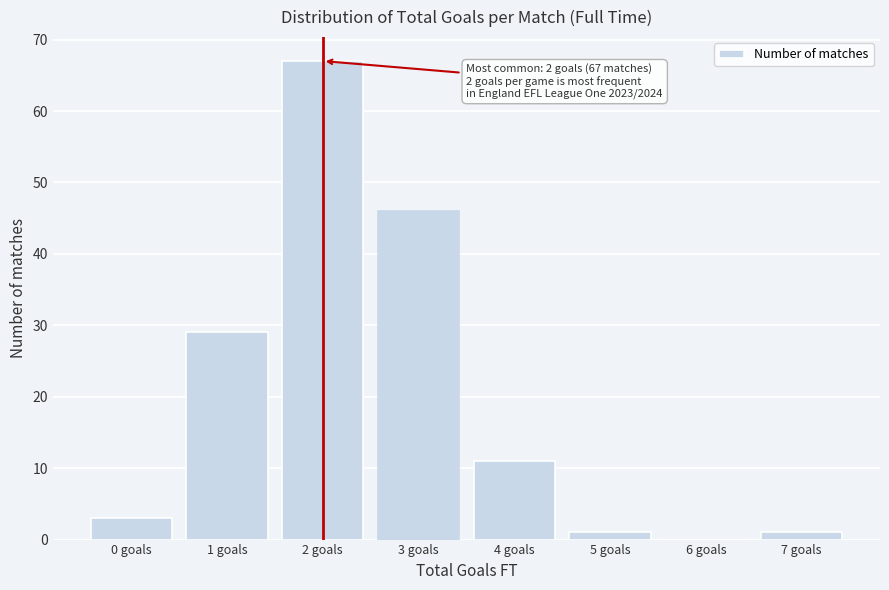

Reading left to right, what are all the values shown in this chart?

0 goals=3	1 goals=29	2 goals=67	3 goals=46	4 goals=11	5 goals=1	6 goals=0	7 goals=1